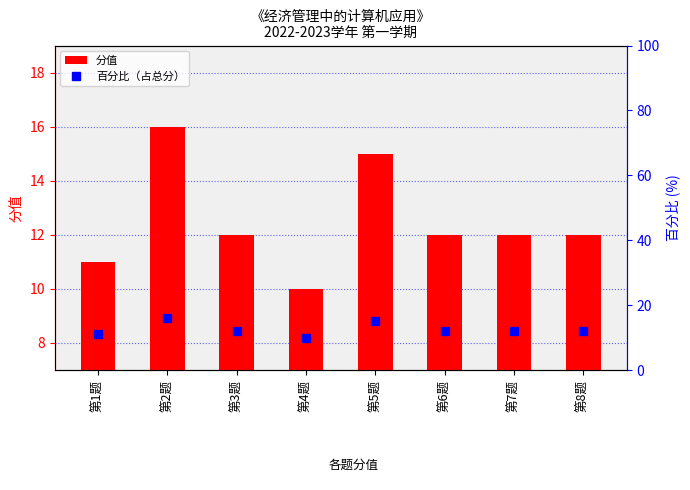

What are all the series names shown in the legend?

分值, 百分比（占总分）